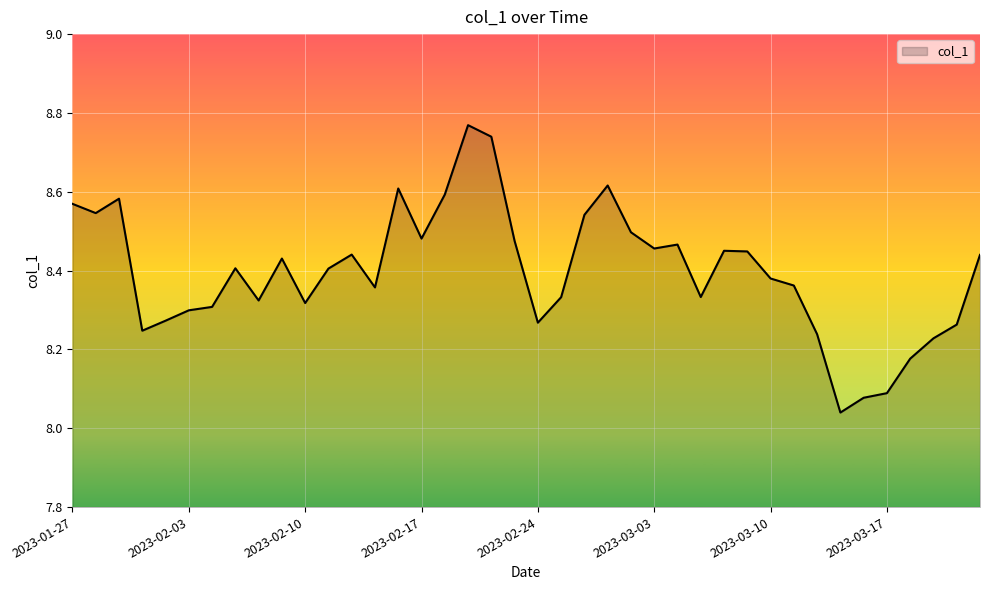

What is the difference between the maximum and minimum values?

0.7